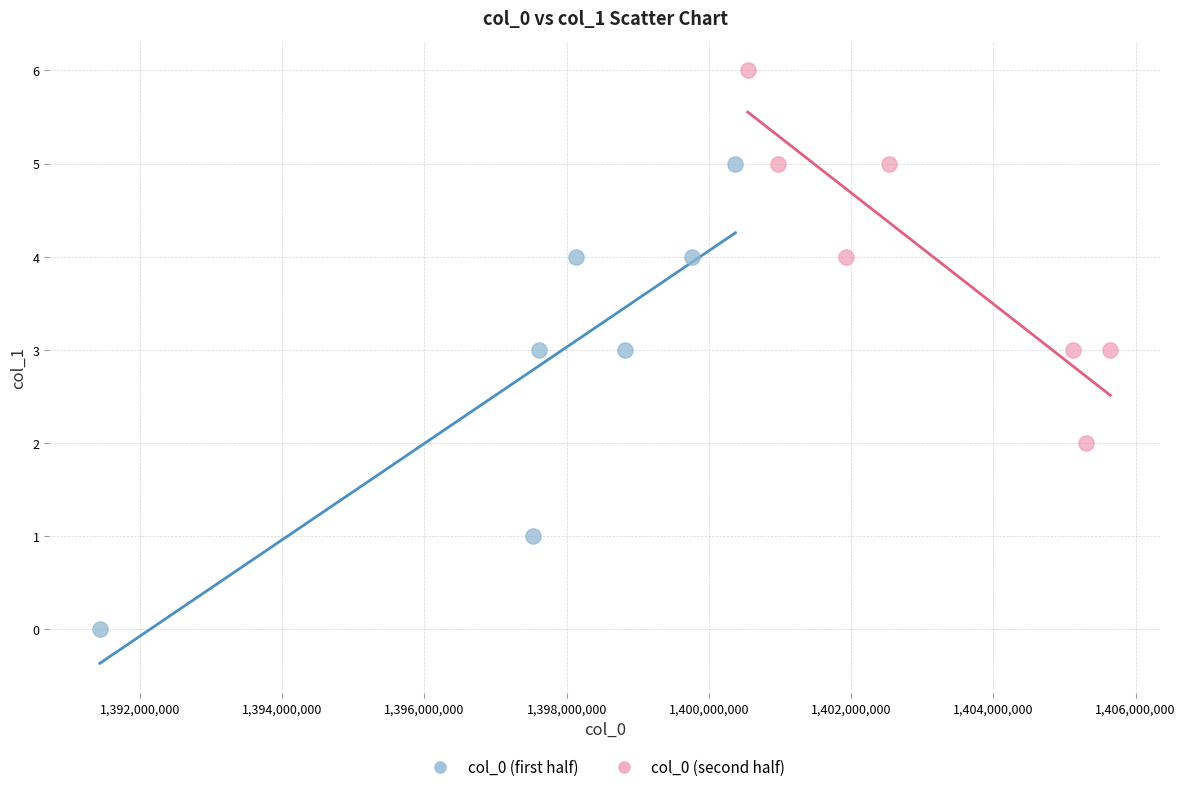

What are all the series names shown in the legend?

col_0 (first half), col_0 (second half)